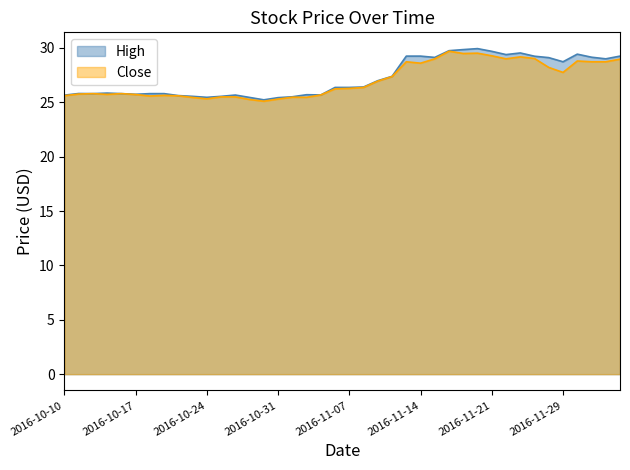

What is the total value across all series at 2016-11-01?

51.0